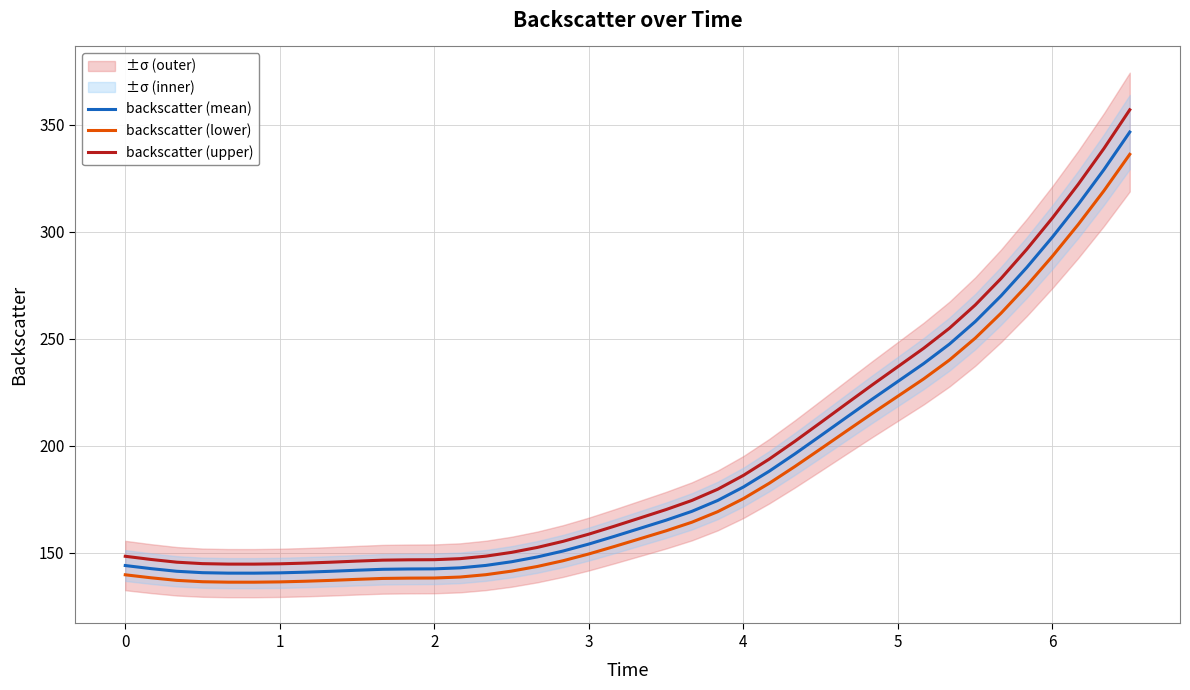

True or false: backscatter (upper) and backscatter (lower) intersect in this chart.

False